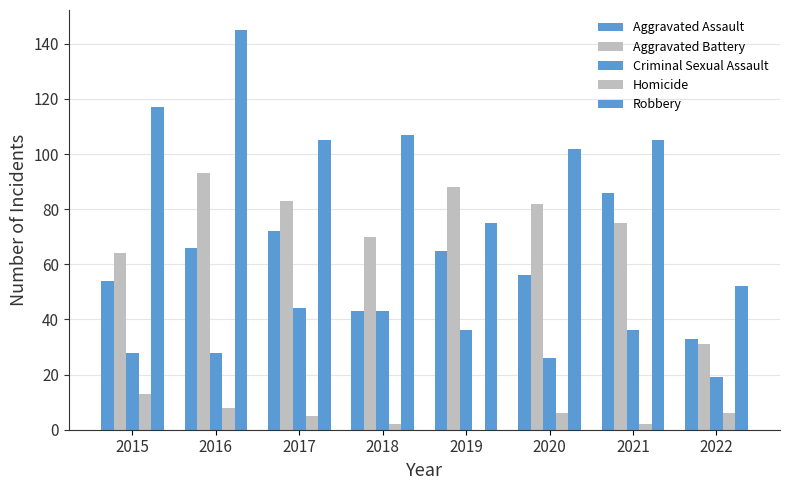

Is it true that Criminal Sexual Assault equals 26 at 2020?

True